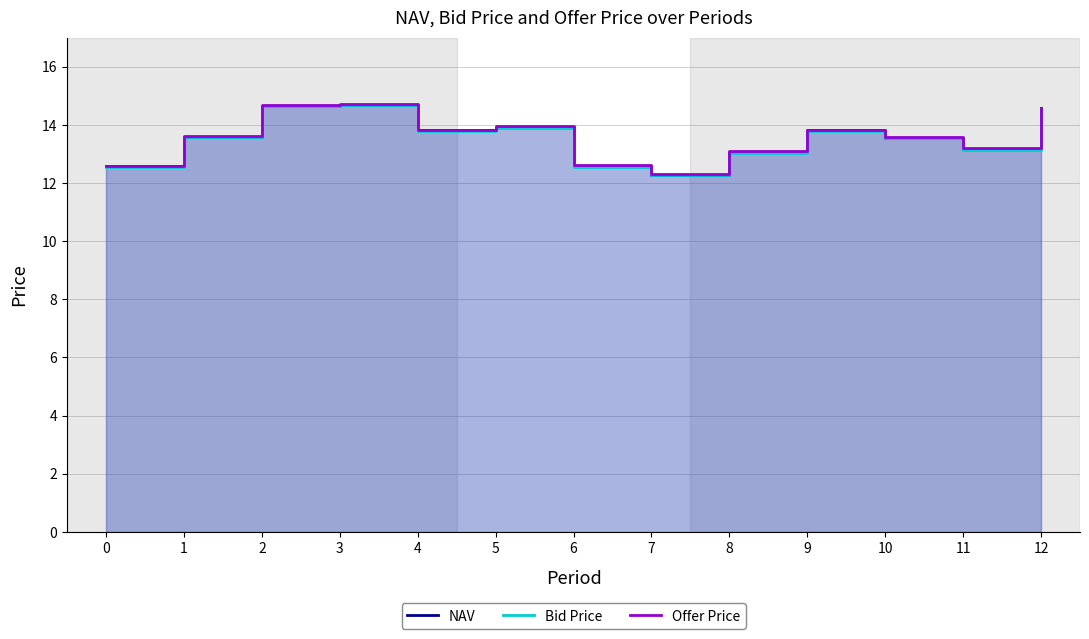

At which category does NAV reach its first local valley?

4